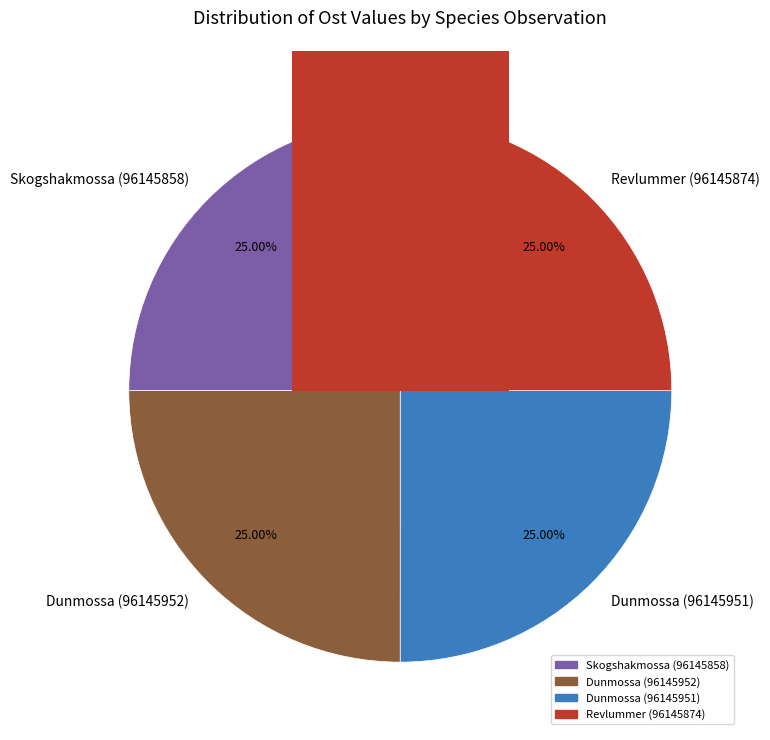

Which slice is the smallest?

Dunmossa (96145952)